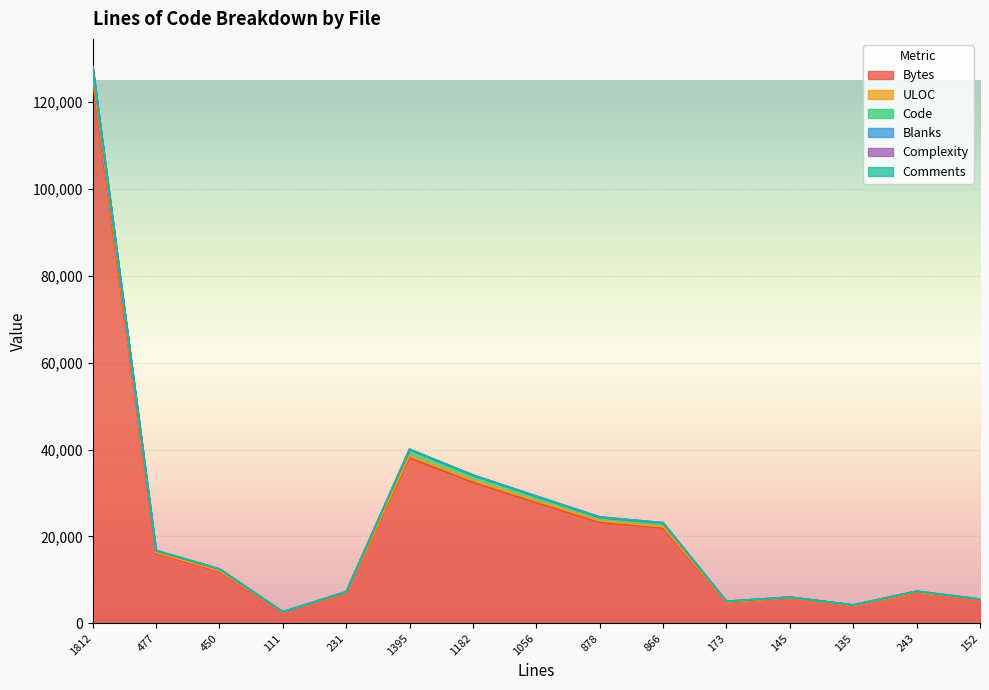

Where is ULOC nearest to the value 772?

1395